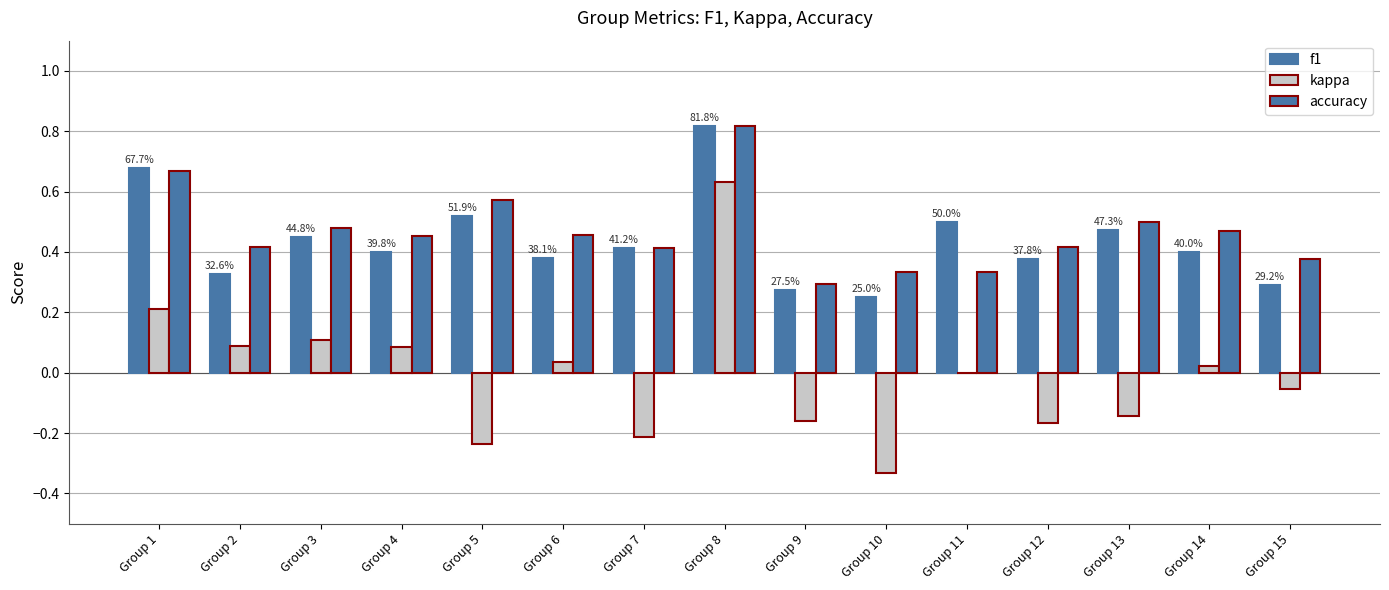

Is it true that f1 equals 0.4 at Group 12?

True